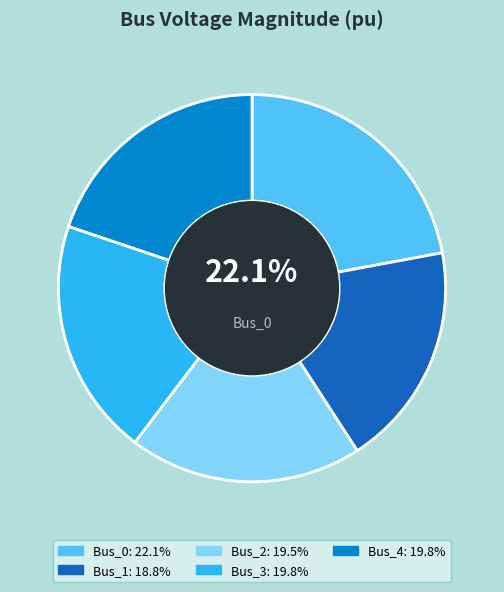

Is there a majority slice in this chart?

No